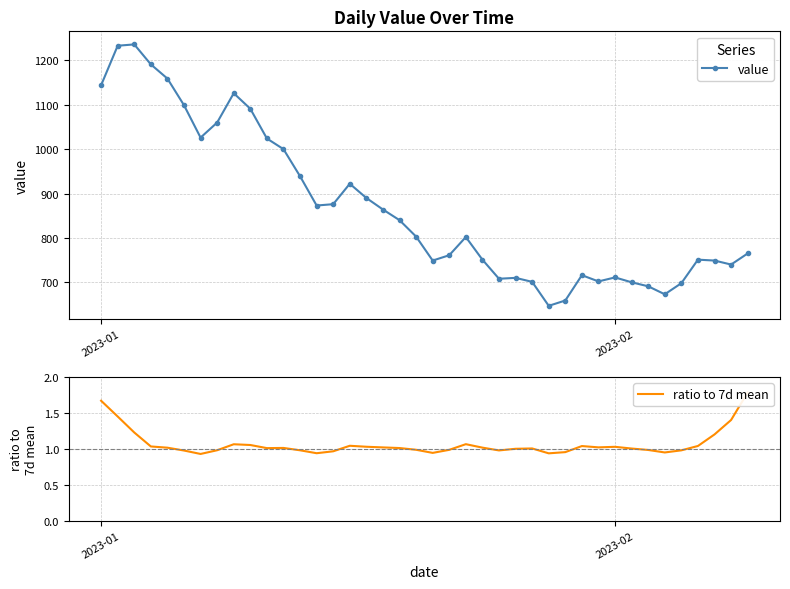

How many lines are shown in the chart?

2